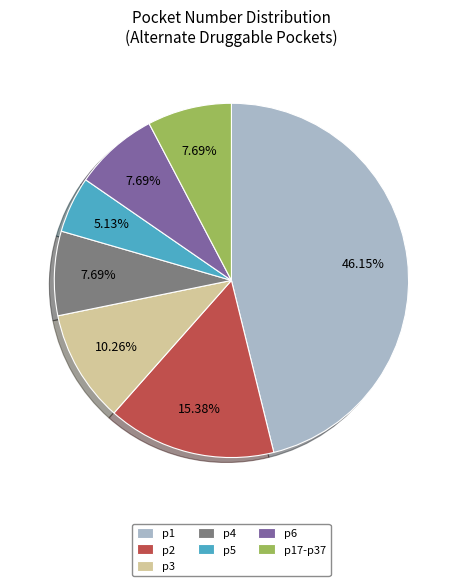

What percentage is the p4 slice, to the nearest percent?

8%